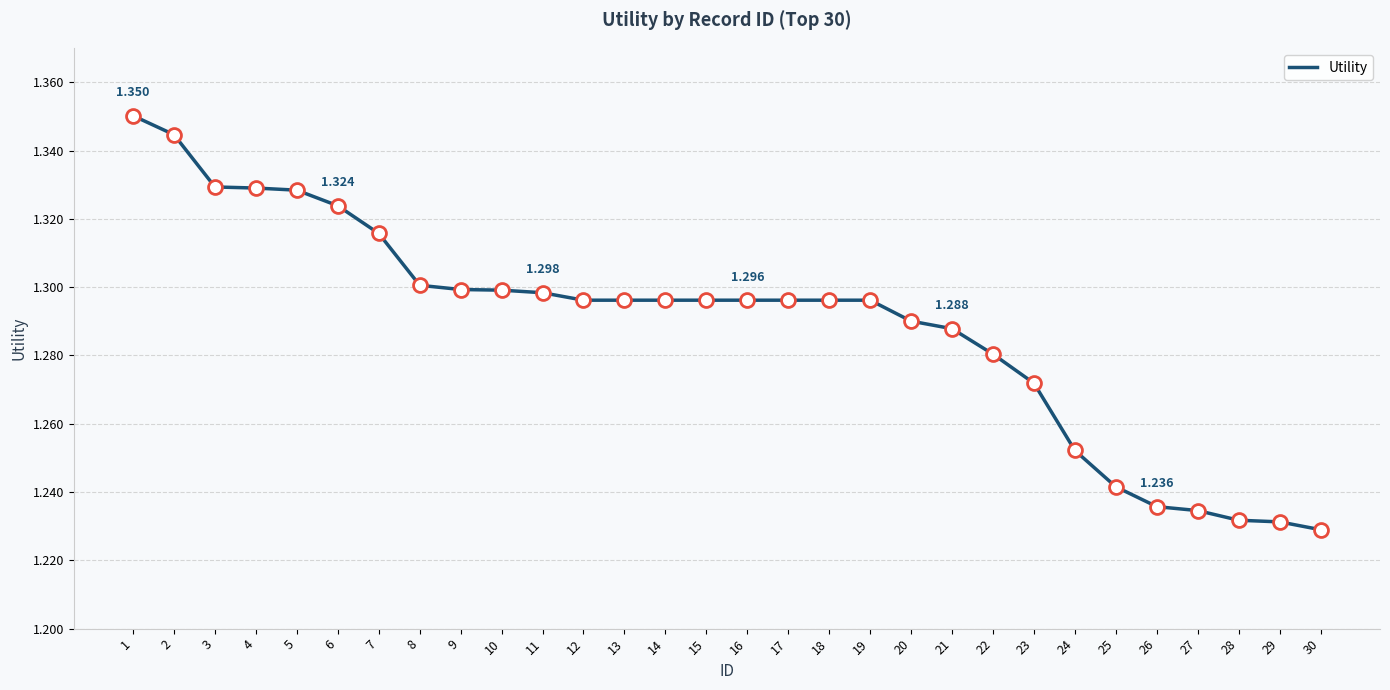

What is the minimum value shown in the chart?

1.2